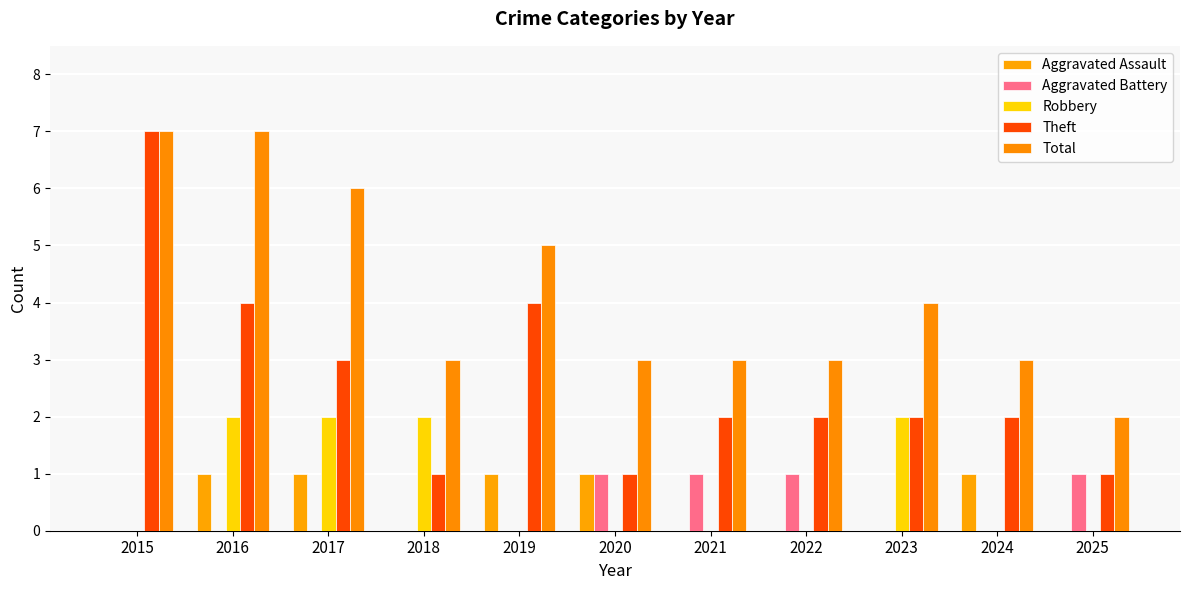

Count the number of categories in the chart.

11